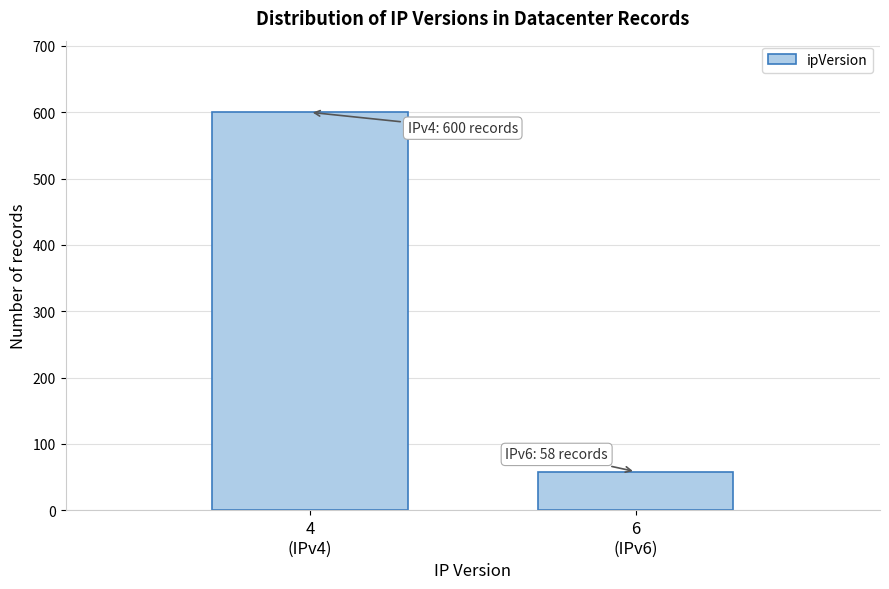

Reading left to right, what are all the values shown in this chart?

600	58